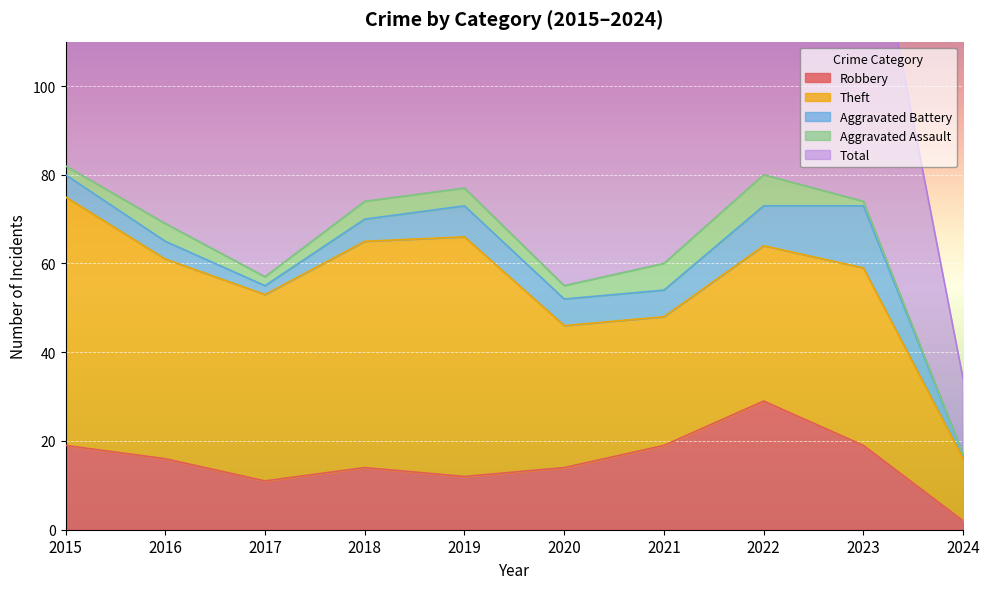

At which category is the sum across all series the highest?

2015